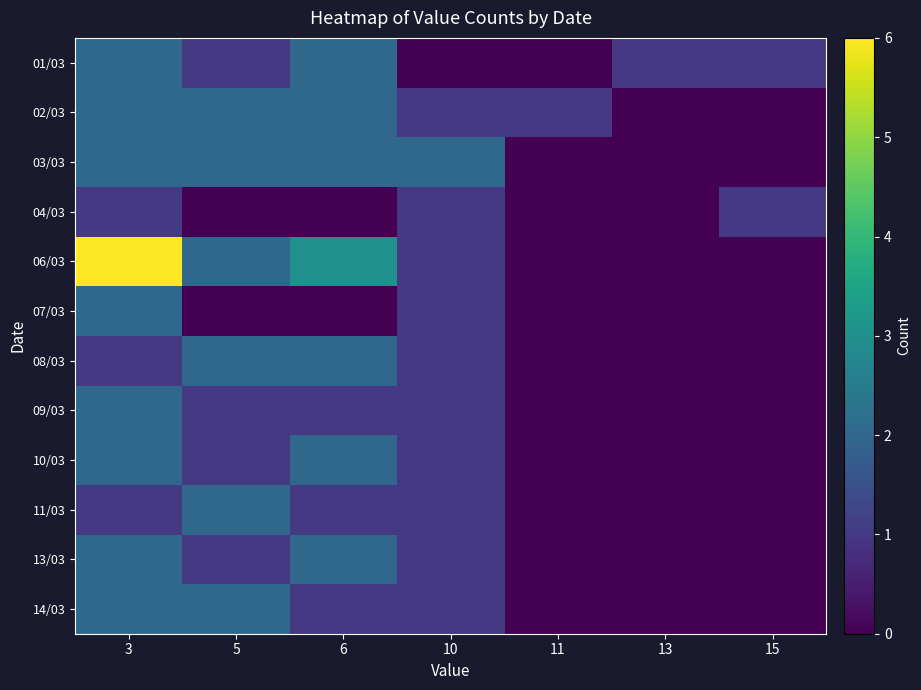

Reading left to right, transcribe all the data shown in this chart.

01/03: 3=2	5=1	6=2	10=0	11=0	13=1	15=1
02/03: 3=2	5=2	6=2	10=1	11=1	13=0	15=0
03/03: 3=2	5=2	6=2	10=2	11=0	13=0	15=0
04/03: 3=1	5=0	6=0	10=1	11=0	13=0	15=1
06/03: 3=6	5=2	6=3	10=1	11=0	13=0	15=0
07/03: 3=2	5=0	6=0	10=1	11=0	13=0	15=0
08/03: 3=1	5=2	6=2	10=1	11=0	13=0	15=0
09/03: 3=2	5=1	6=1	10=1	11=0	13=0	15=0
10/03: 3=2	5=1	6=2	10=1	11=0	13=0	15=0
11/03: 3=1	5=2	6=1	10=1	11=0	13=0	15=0
13/03: 3=2	5=1	6=2	10=1	11=0	13=0	15=0
14/03: 3=2	5=2	6=1	10=1	11=0	13=0	15=0